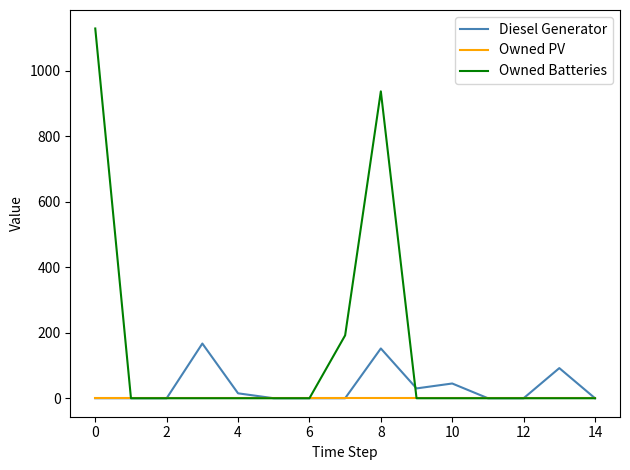

True or false: Owned Batteries has more than 0 points higher than both neighbors.

True